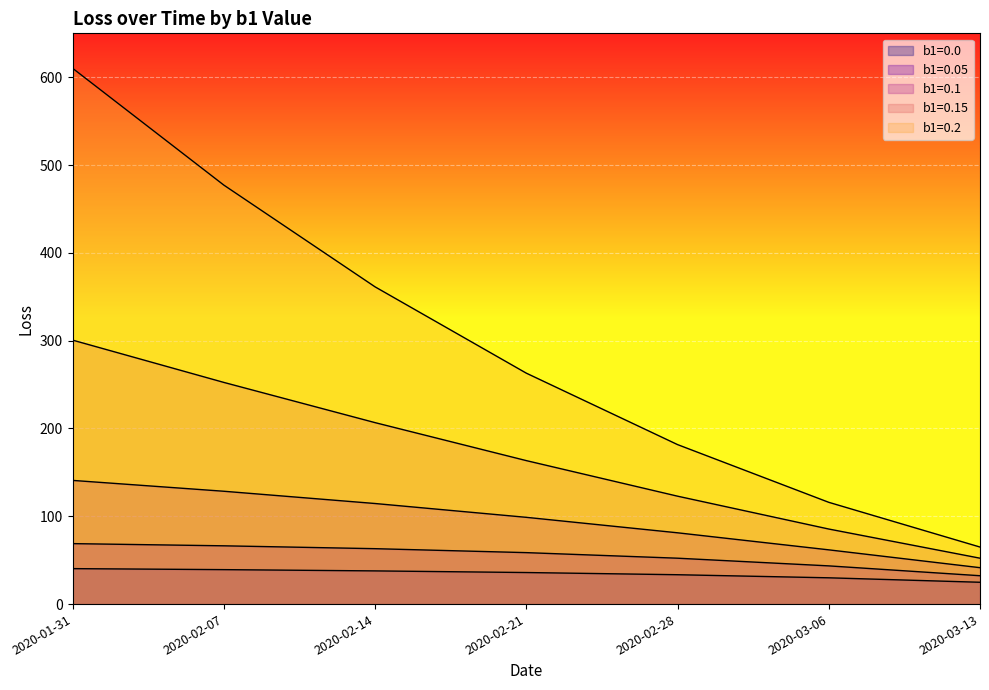

Which series has the largest range (max minus min)?

b1=0.2